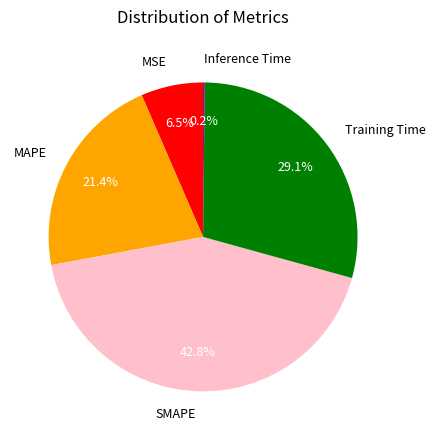

What percentage is NOT represented by MSE?

93.5%